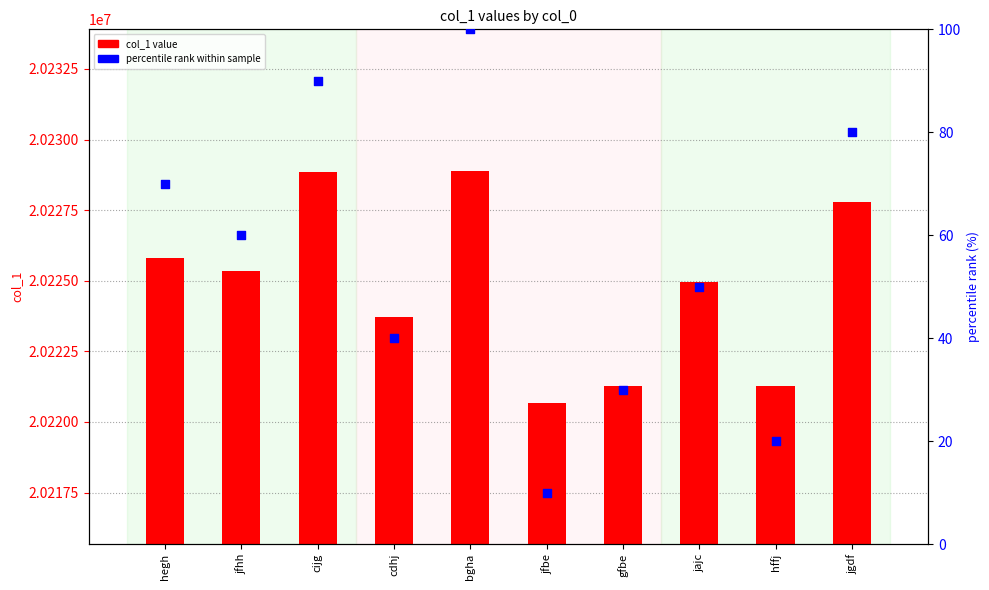

At which category is the sum across all series the highest?

bgha